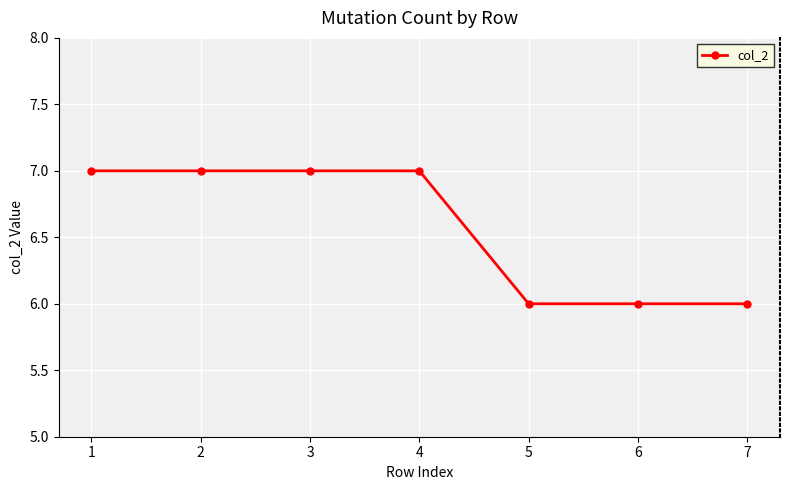

The value at 2 is 12. True or false?

False